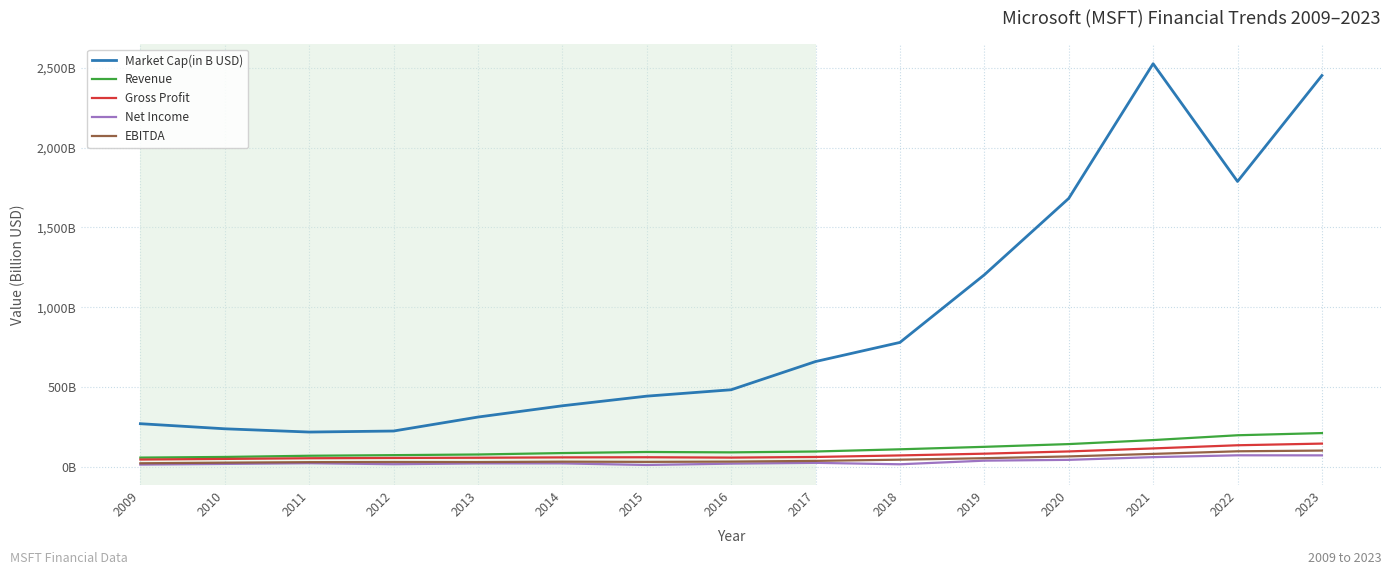

At which category does the chart reach its peak across all series?

2021